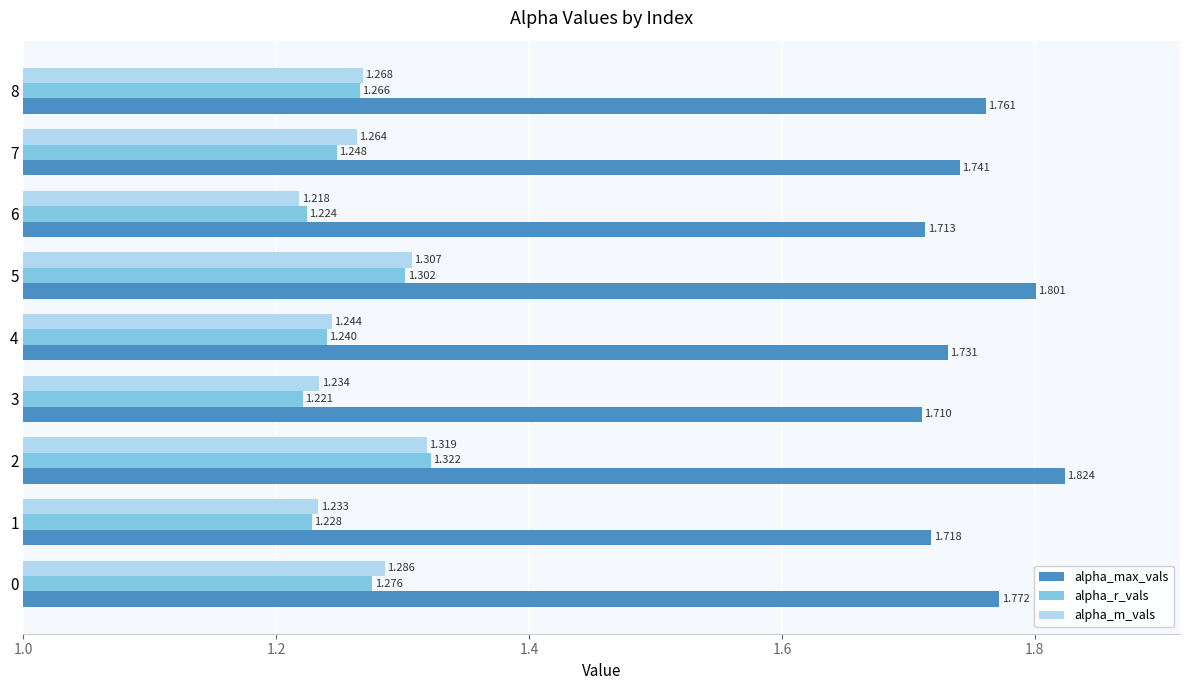

List the series in order of their peak value, lowest first.

alpha_m_vals, alpha_r_vals, alpha_max_vals